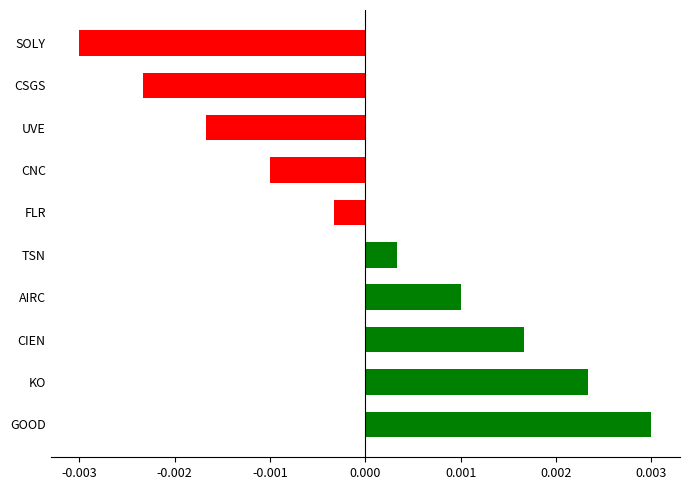

Rank the categories by value from highest to lowest.

GOOD, KO, CIEN, AIRC, TSN, FLR, CNC, UVE, CSGS, SOLY